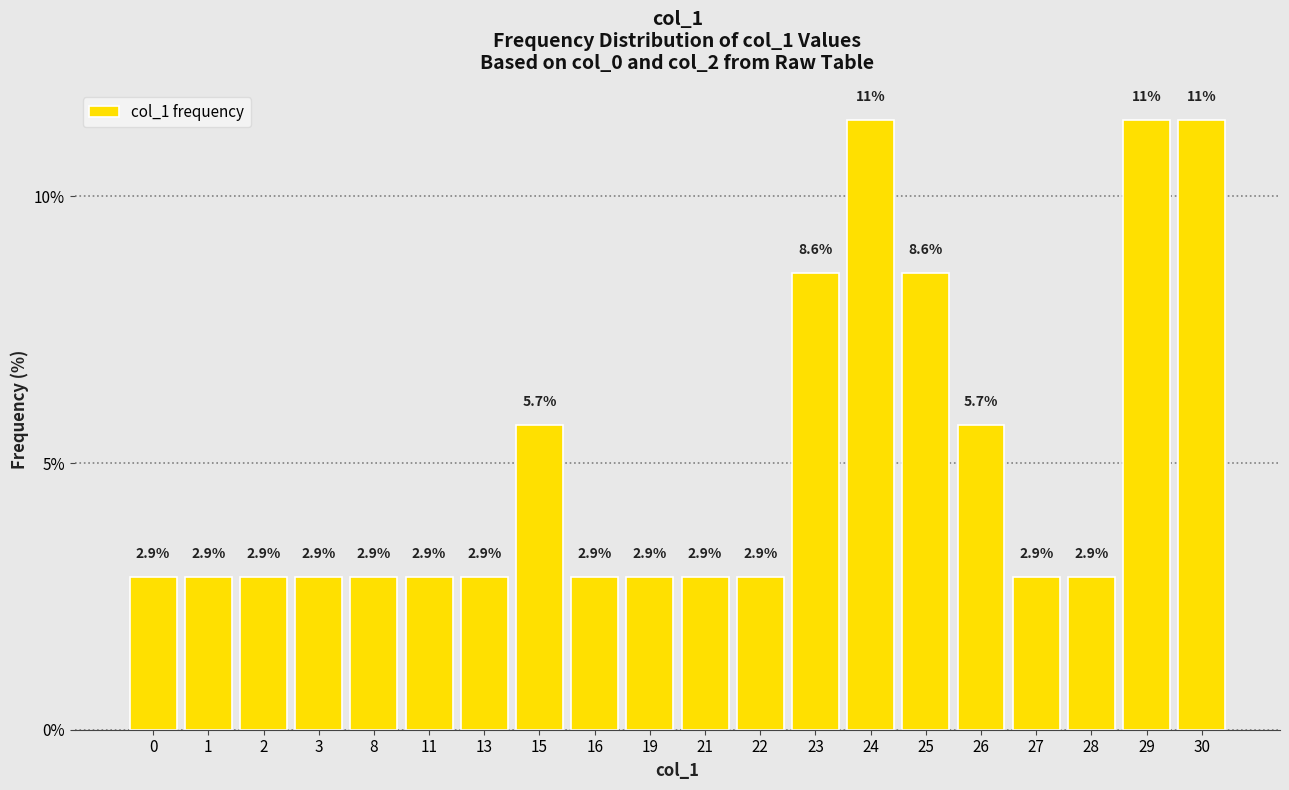

Does the chart contain stacked bars?

No